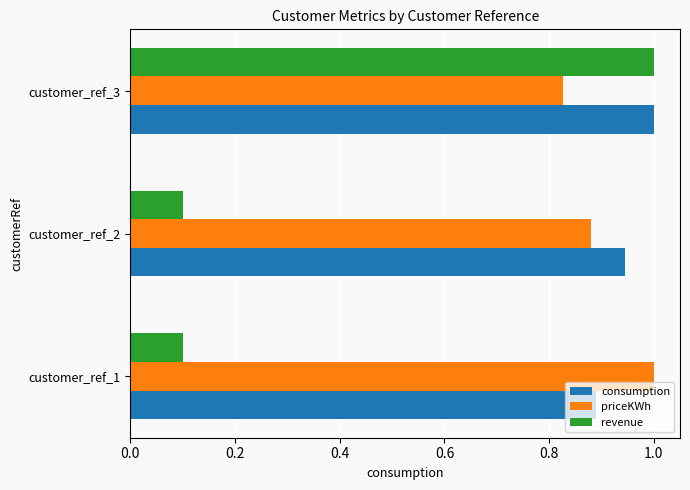

What is the average value of the revenue series?

0.4